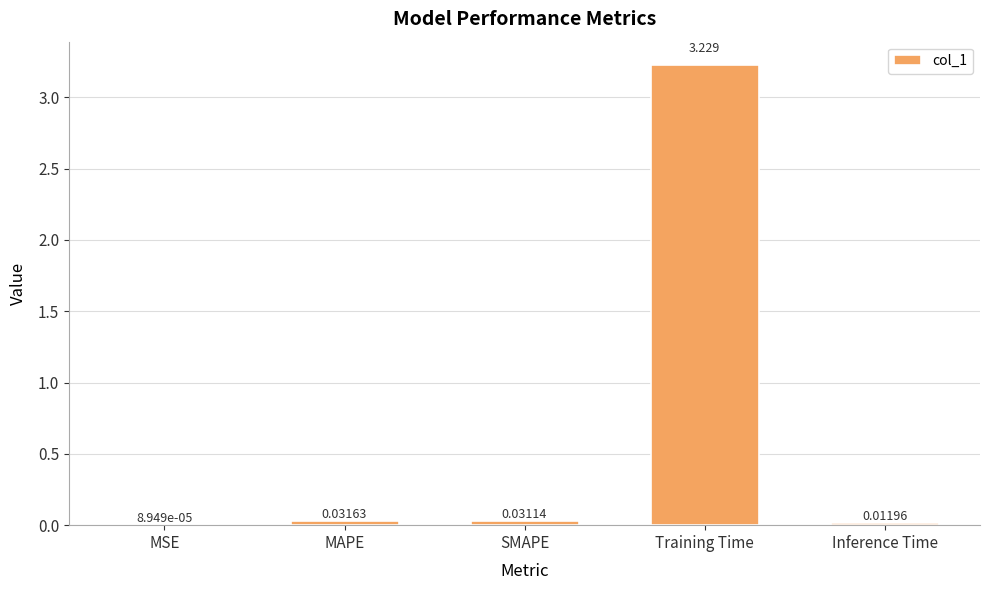

Which category has the highest value across all series?

Training Time